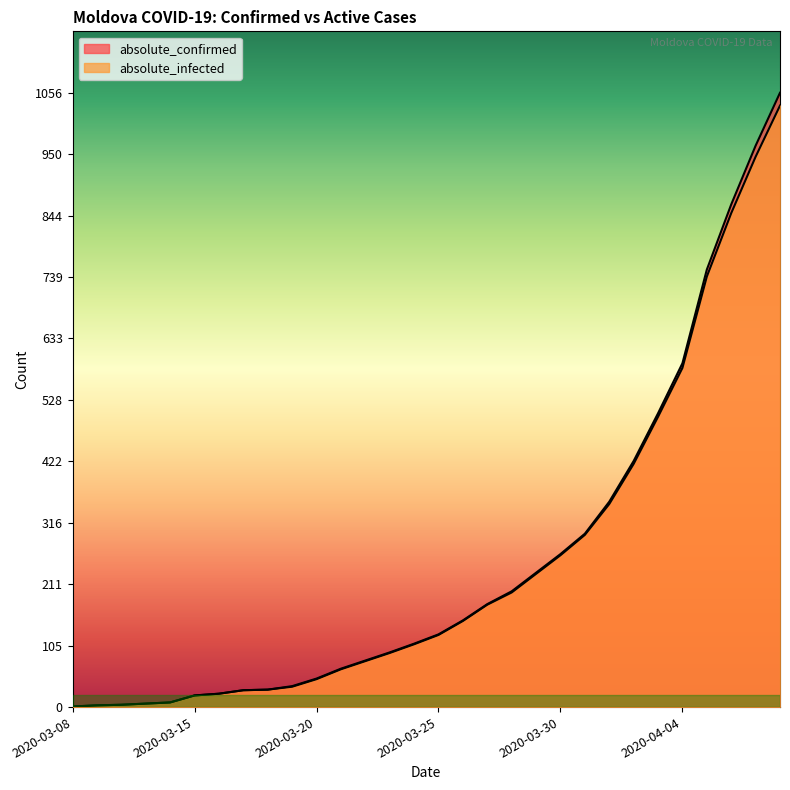

True or false: absolute_confirmed and absolute_infected cross at least once.

False